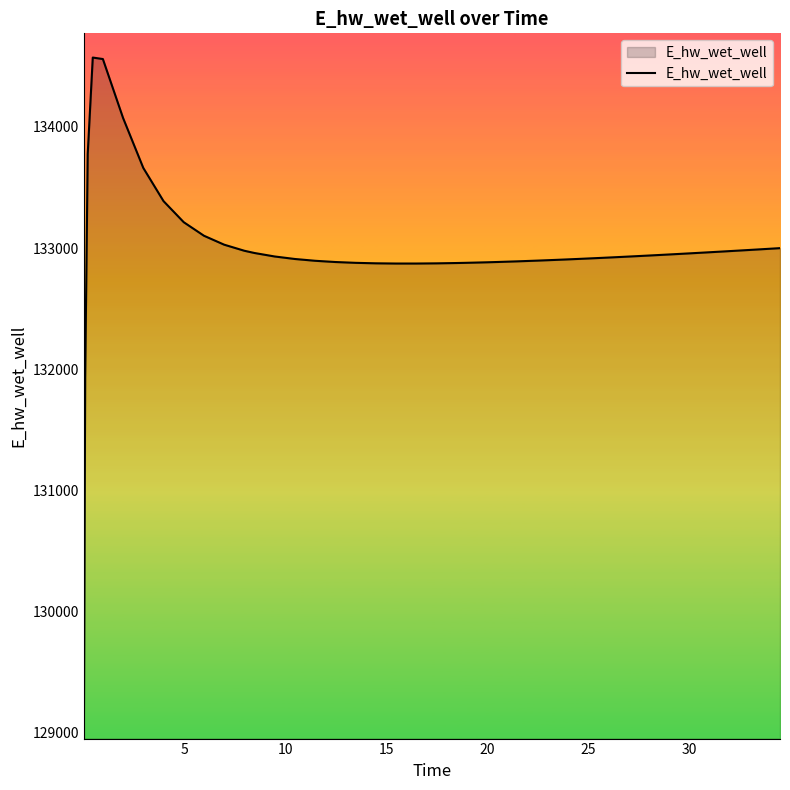

What is the difference between the maximum and minimum values?

5522.8